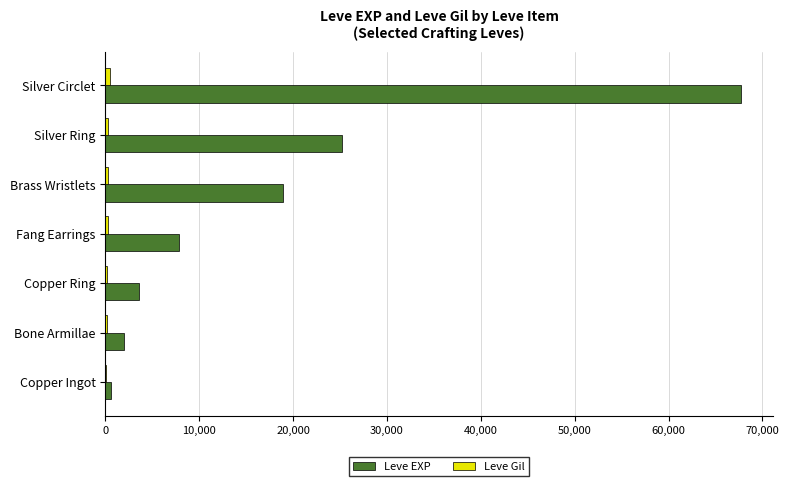

The value of Leve EXP at Bone Armillae is 1980. True or false?

True